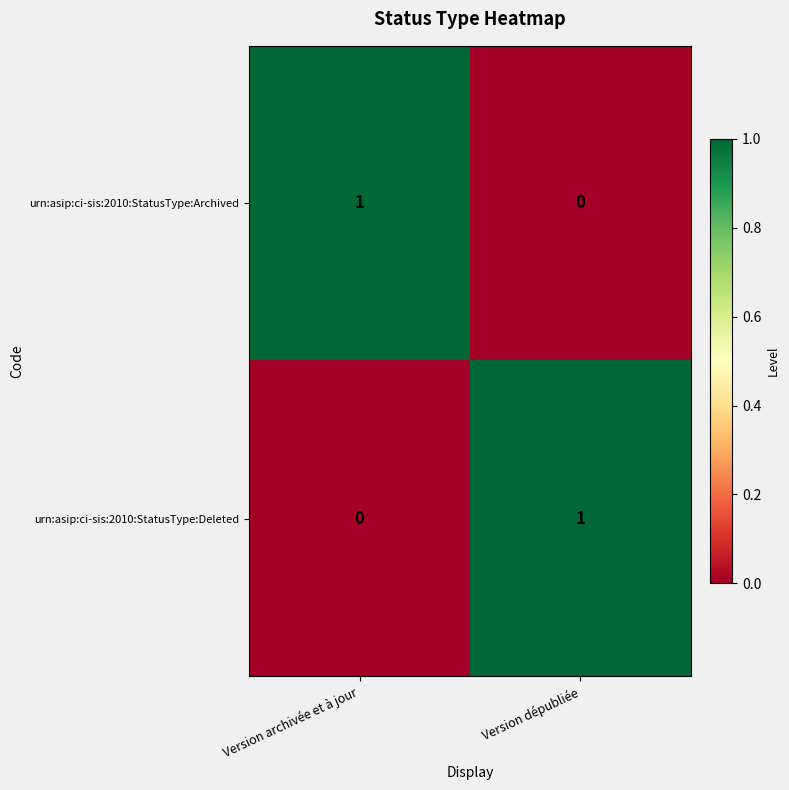

True or false: urn:asip:ci-sis:2010:StatusType:Archived has a value of -1 at Version dépubliée.

False